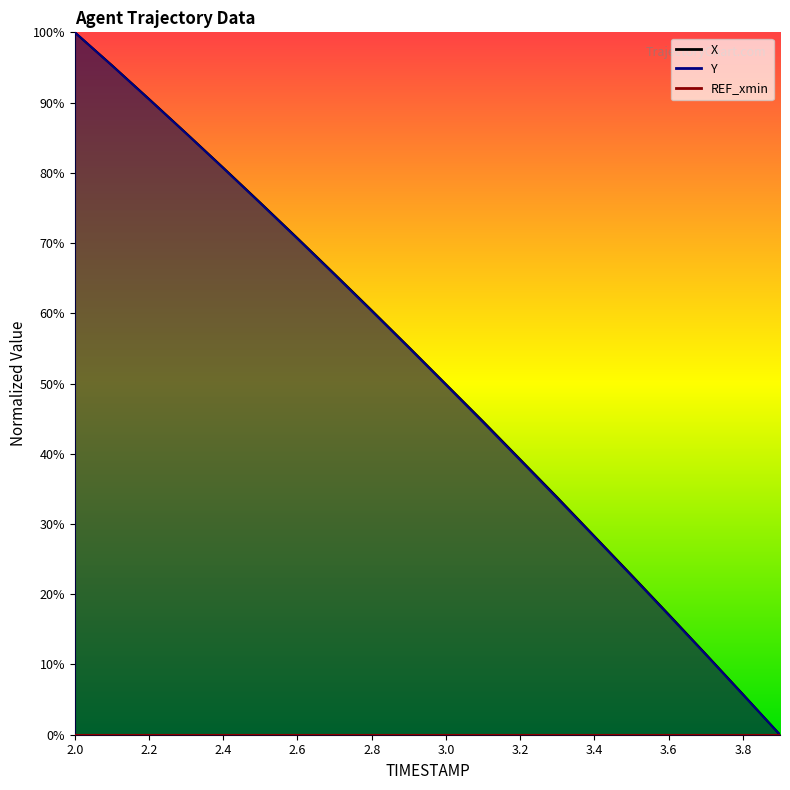

The value of X at 2.4 is 80.7. True or false?

True